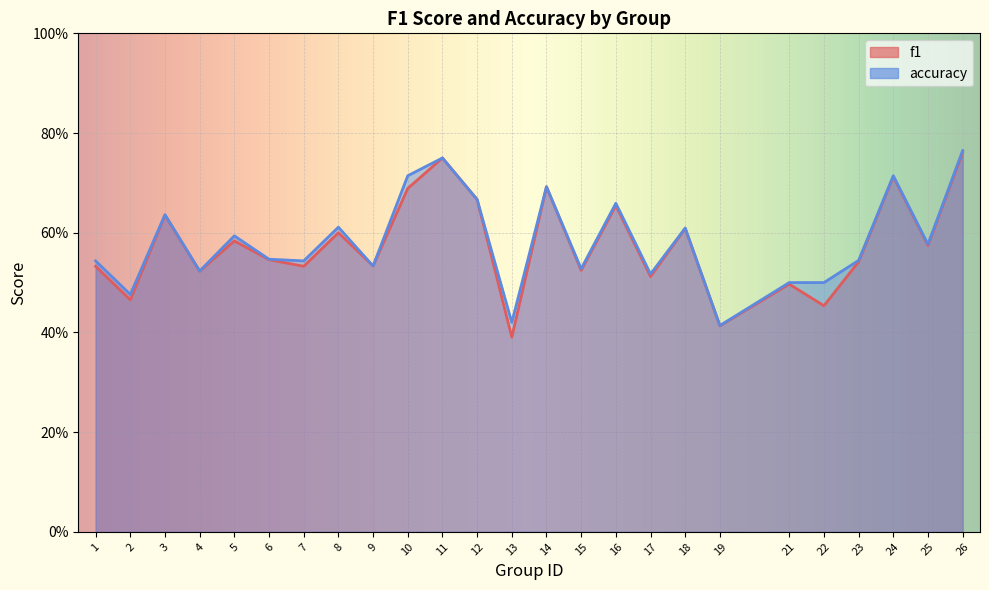

Which series has the widest spread of values?

f1